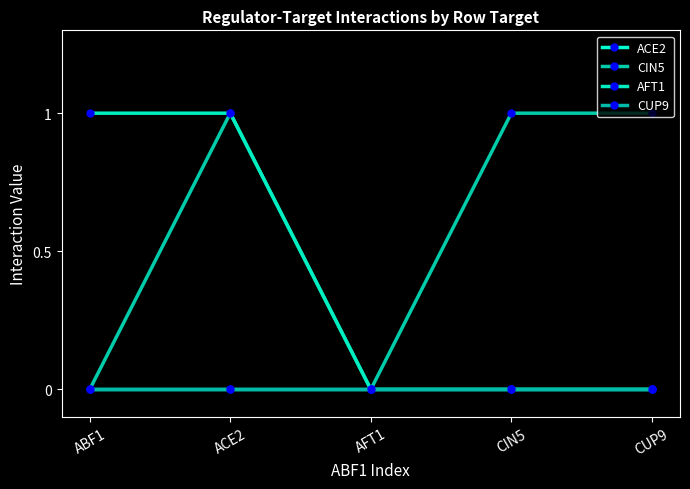

What is the maximum value for CIN5?

1